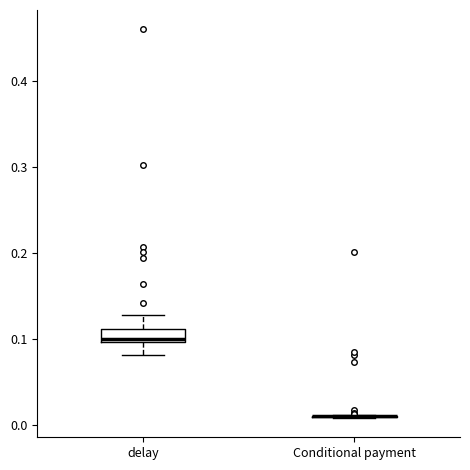

Reading left to right, transcribe this box plot: for each box, give where its median line is, the range the box spans, and where its two whiskers end, as read against the y-axis. The values are not printed on the chart, so give them approximately, as read against the axis.

delay: median 0.10 (just above the box's lower edge), box 0.10 to 0.11, whiskers 0.08 to 0.13
Conditional payment: box collapsed to a line at 0.01, whiskers 0.01 to 0.01